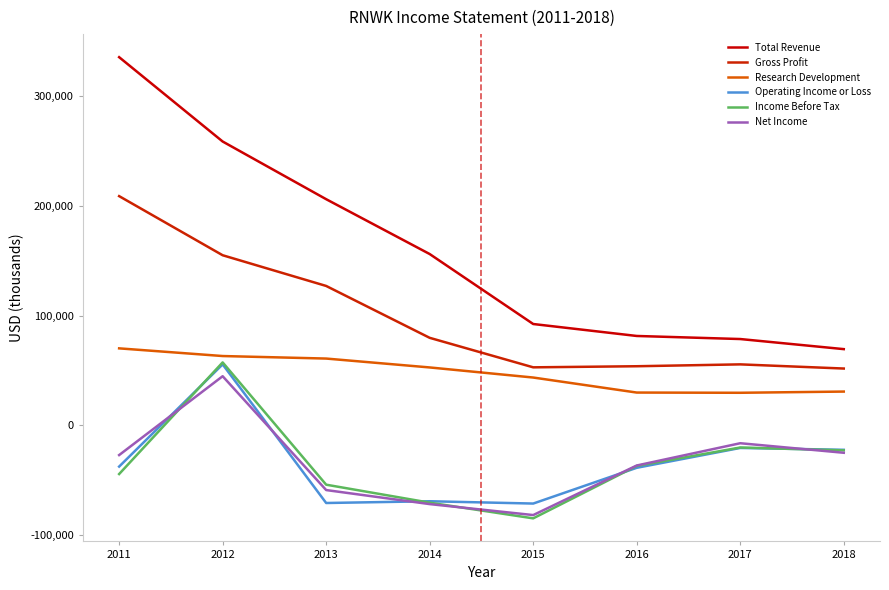

Reading left to right, what are all the values shown in this chart?

Total Revenue: 2011=335700	2012=258800	2013=206200	2014=156200	2015=92400	2016=81500	2017=78700	2018=69500
Gross Profit: 2011=209000	2012=155100	2013=127100	2014=79800	2015=52900	2016=53900	2017=55600	2018=51800
Research Development: 2011=70200	2012=63200	2013=60900	2014=52800	2015=43600	2016=29900	2017=29700	2018=30800
Operating Income or Loss: 2011=-37600	2012=55600	2013=-70800	2014=-69200	2015=-71300	2016=-38700	2017=-20600	2018=-22300
Income Before Tax: 2011=-44400	2012=57400	2013=-54100	2014=-70500	2015=-84800	2016=-37000	2017=-20200	2018=-22800
Net Income: 2011=-27100	2012=44800	2013=-59000	2014=-71800	2015=-81800	2016=-36600	2017=-16300	2018=-25000